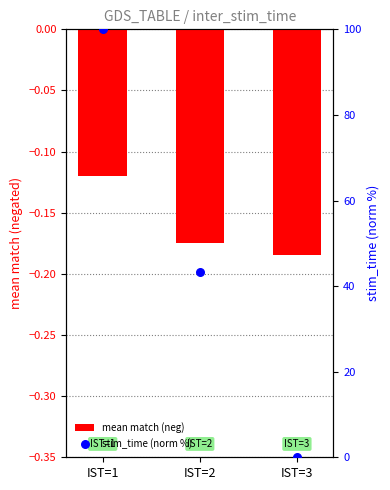

Which series has the largest total across all categories?

stim_time (norm %)